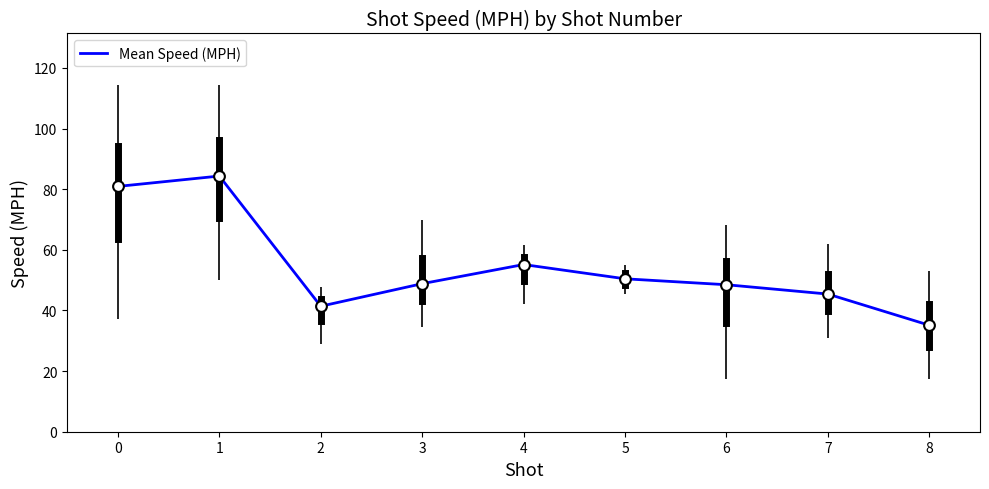

What is the change in value from 3 to 8?

-13.7